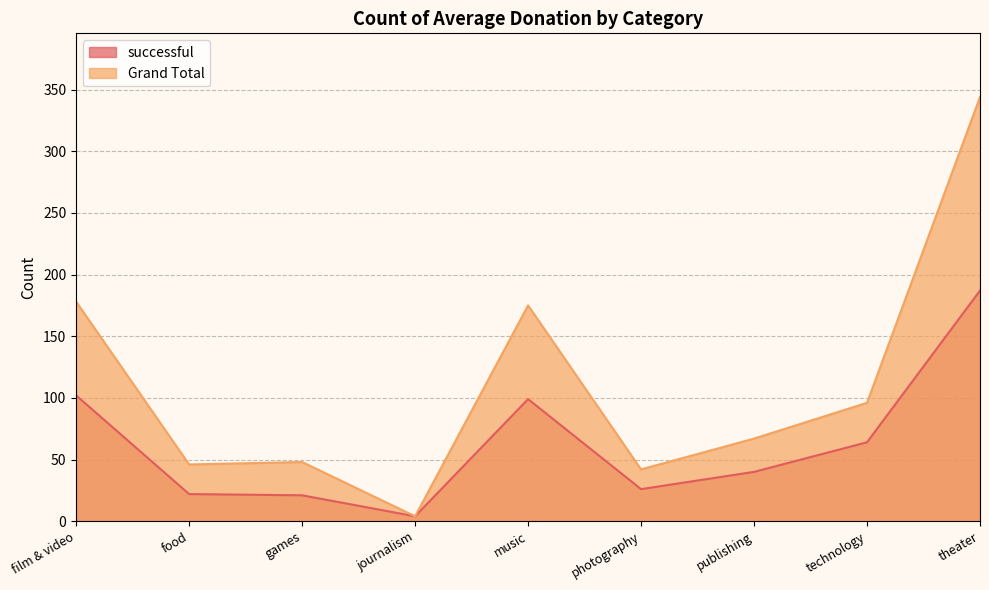

What is the maximum value shown in the chart?

344